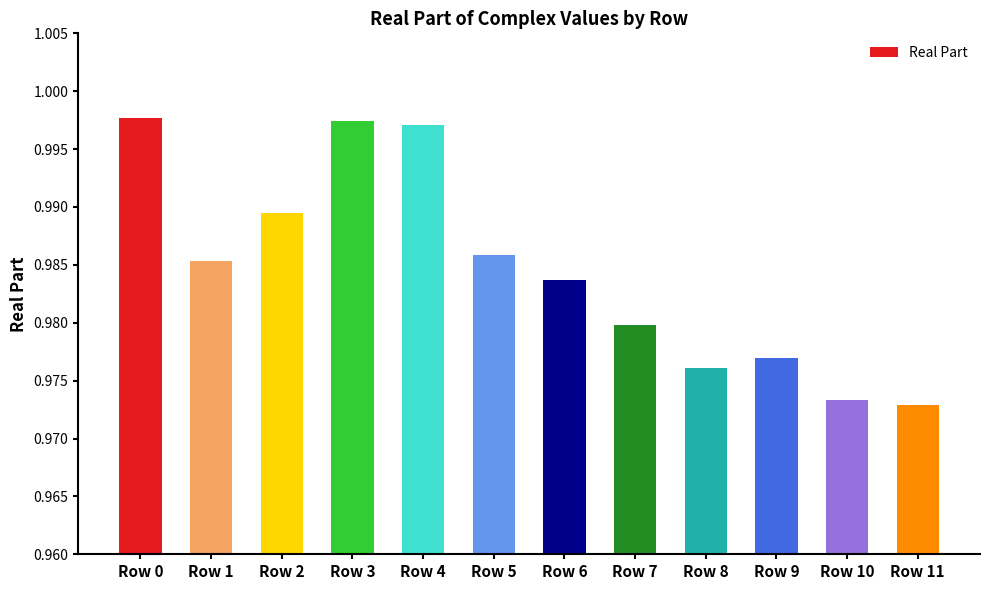

How many bars are there in total?

12